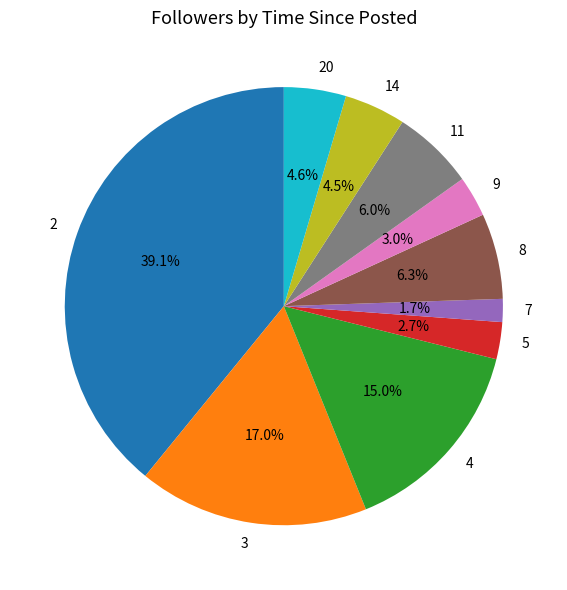

How many segments does this pie chart have?

10